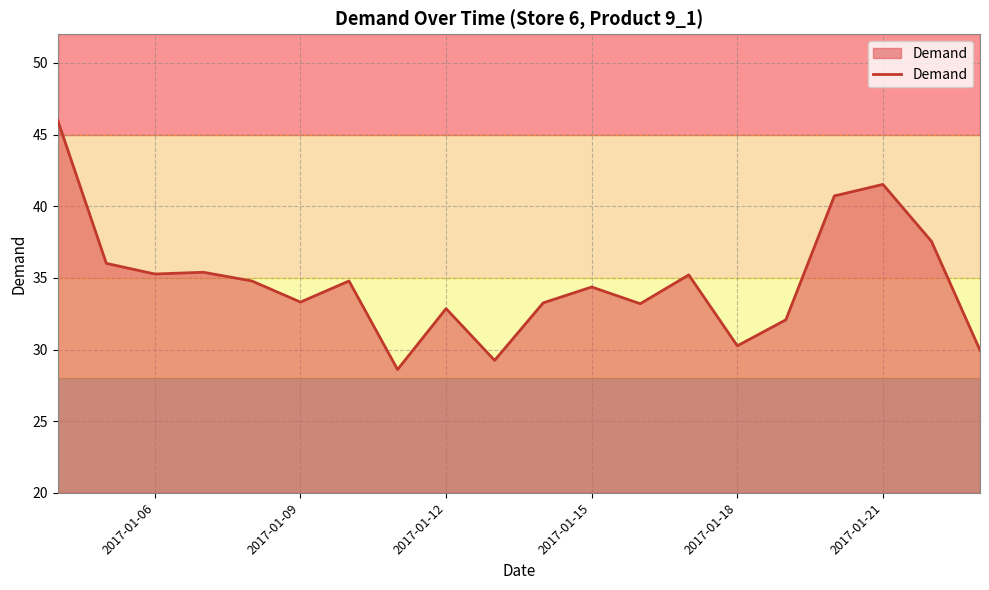

What is the minimum value shown in the chart?

28.6